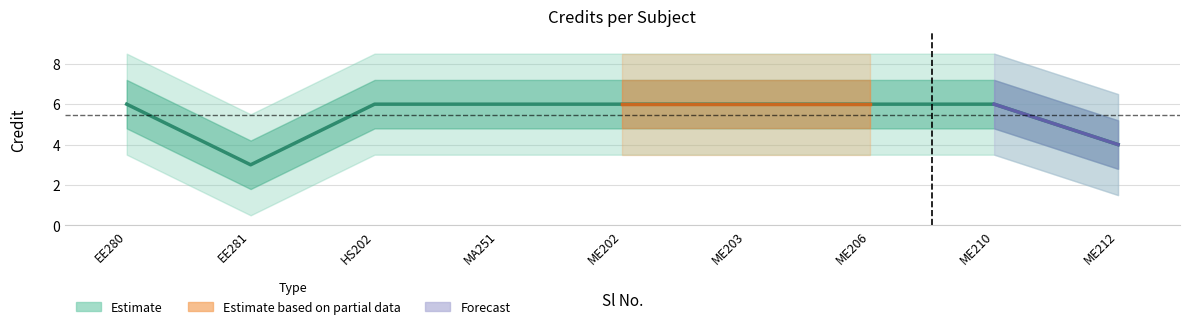

At which label is the value closest to 4?

ME212